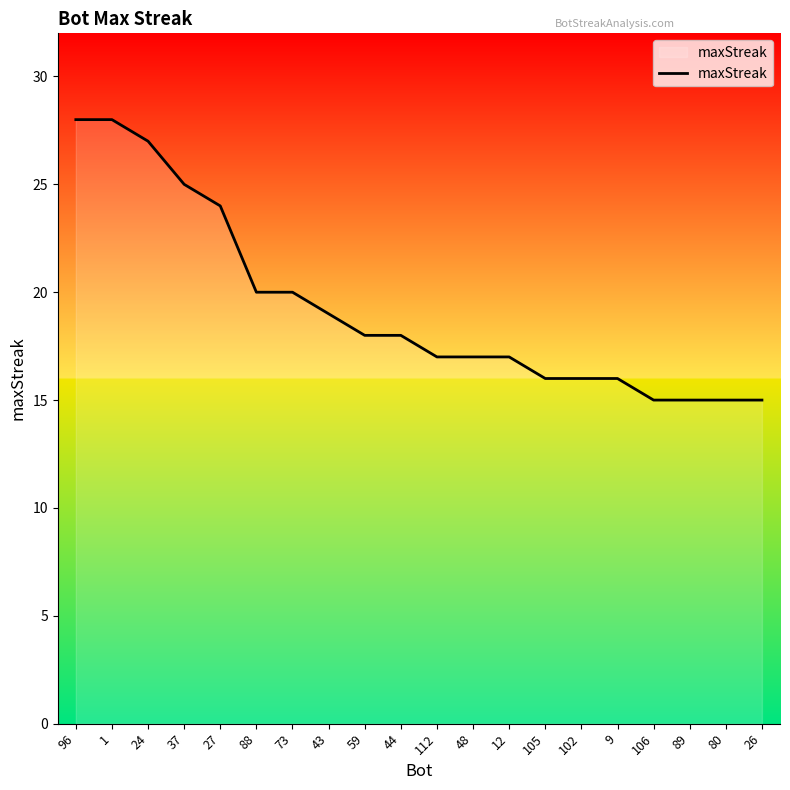

Reading left to right, list all the values displayed in this chart.

28	28	27	25	24	20	20	19	18	18	17	17	17	16	16	16	15	15	15	15